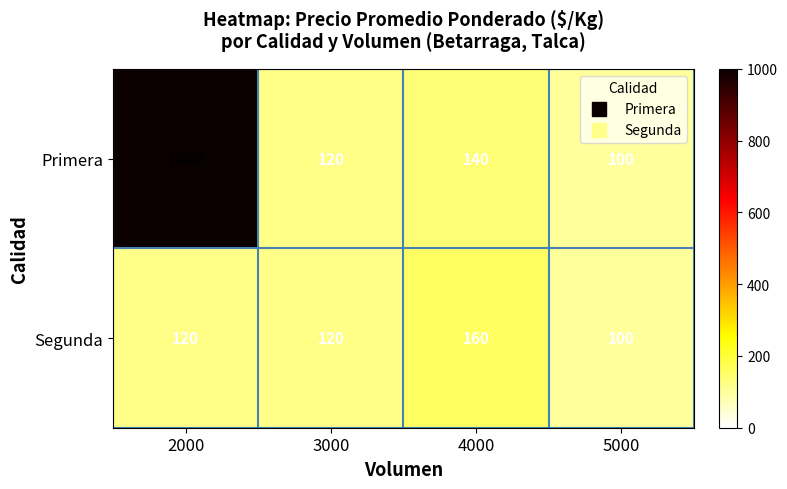

What value does the Segunda series have at 2000, to the nearest 10?

120